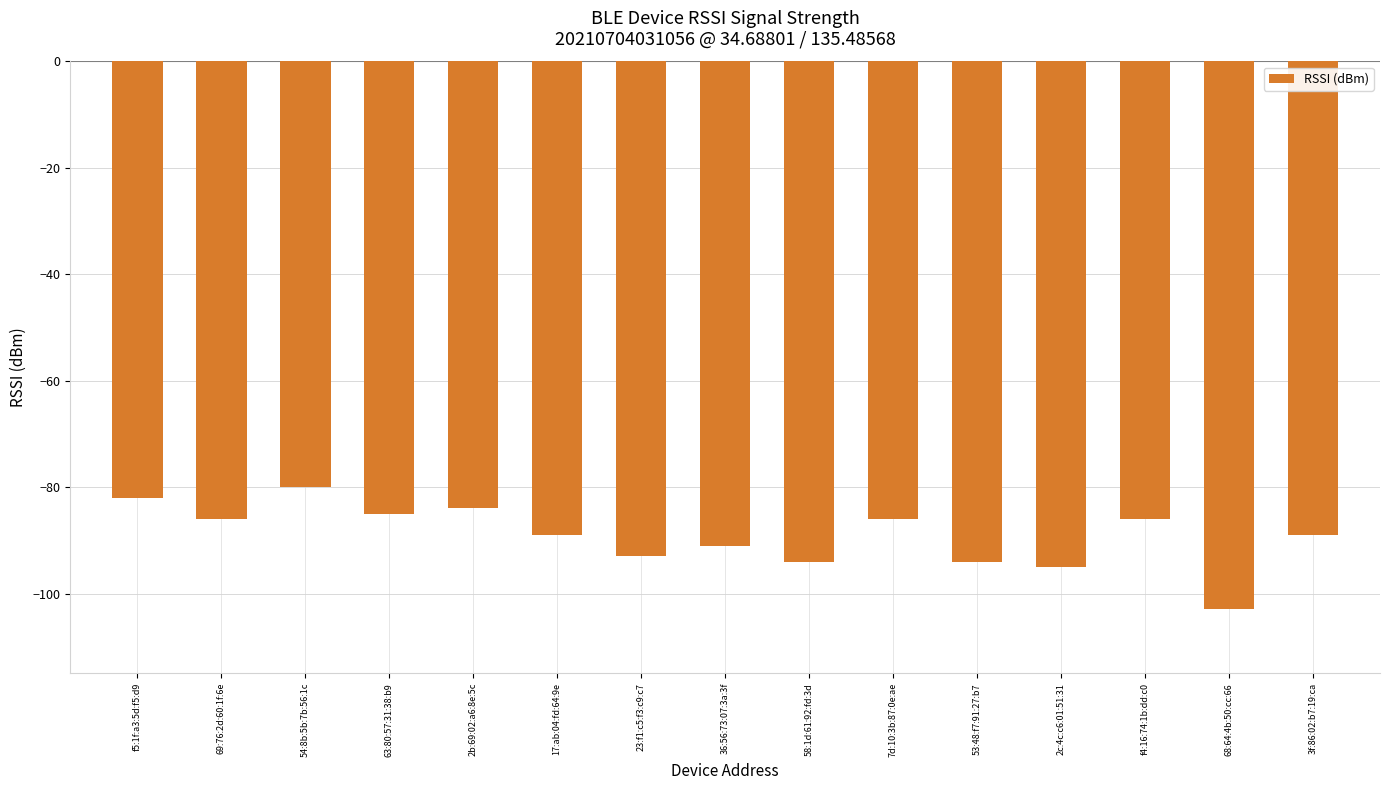

What is the sum of the values at 17:ab:04:fd:64:9e and 7d:10:3b:87:0e:ae?

-175